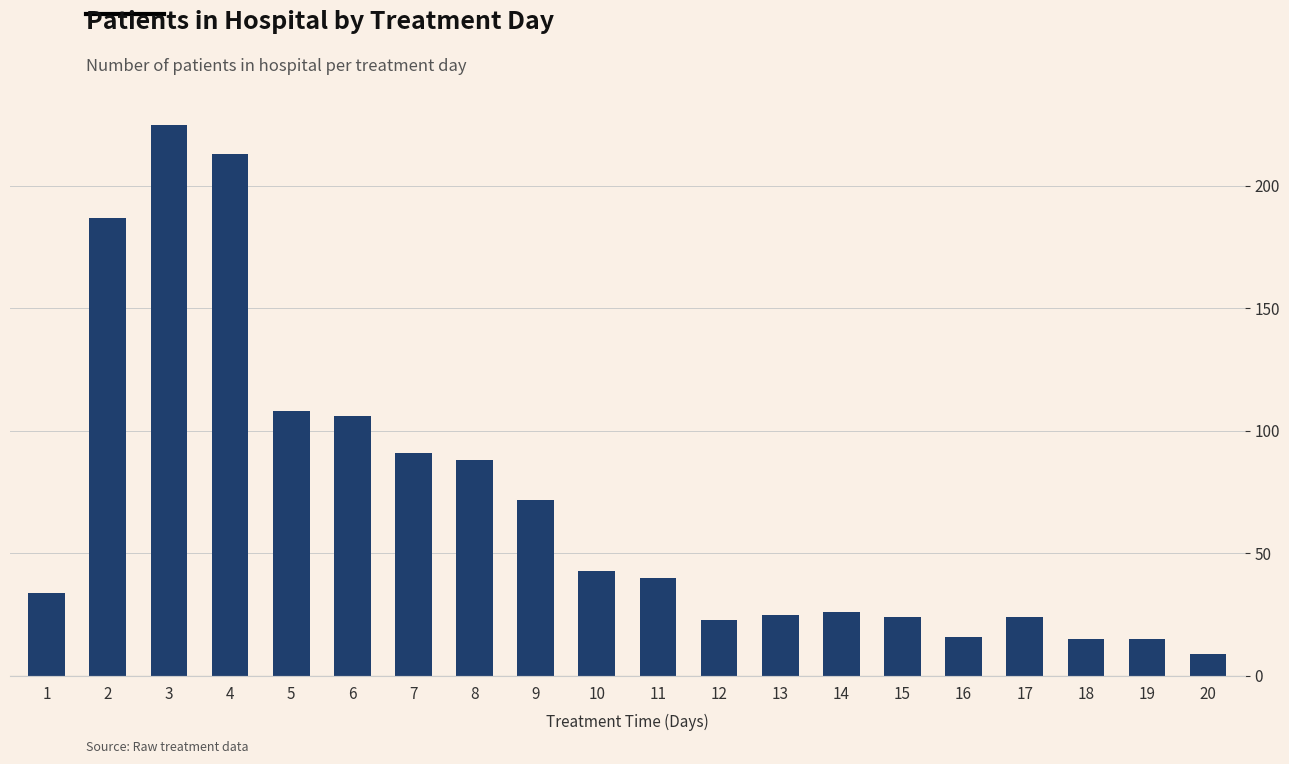

What is the ratio of the value at 1 to the value at 19?

2.3